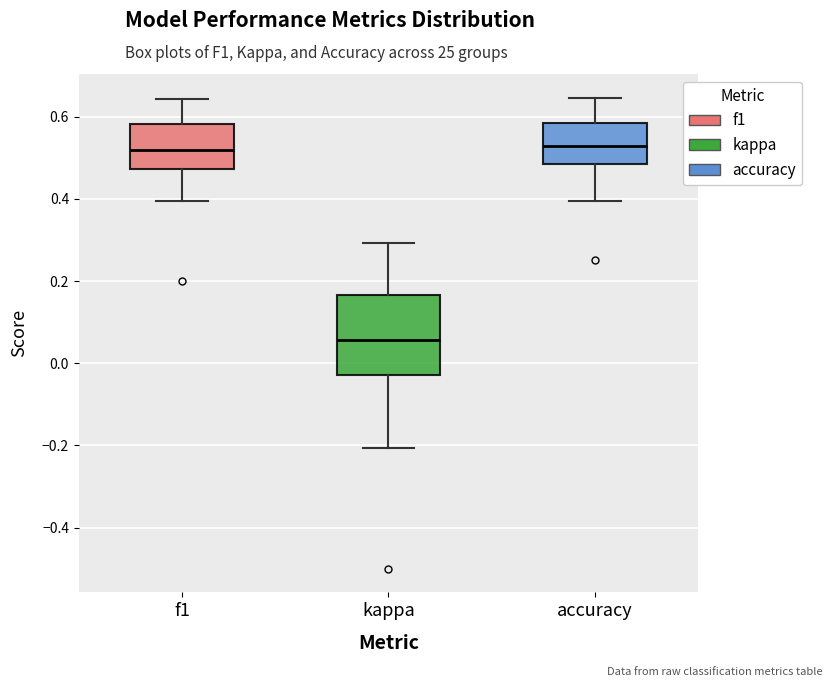

Which box has the lowest median line?

kappa